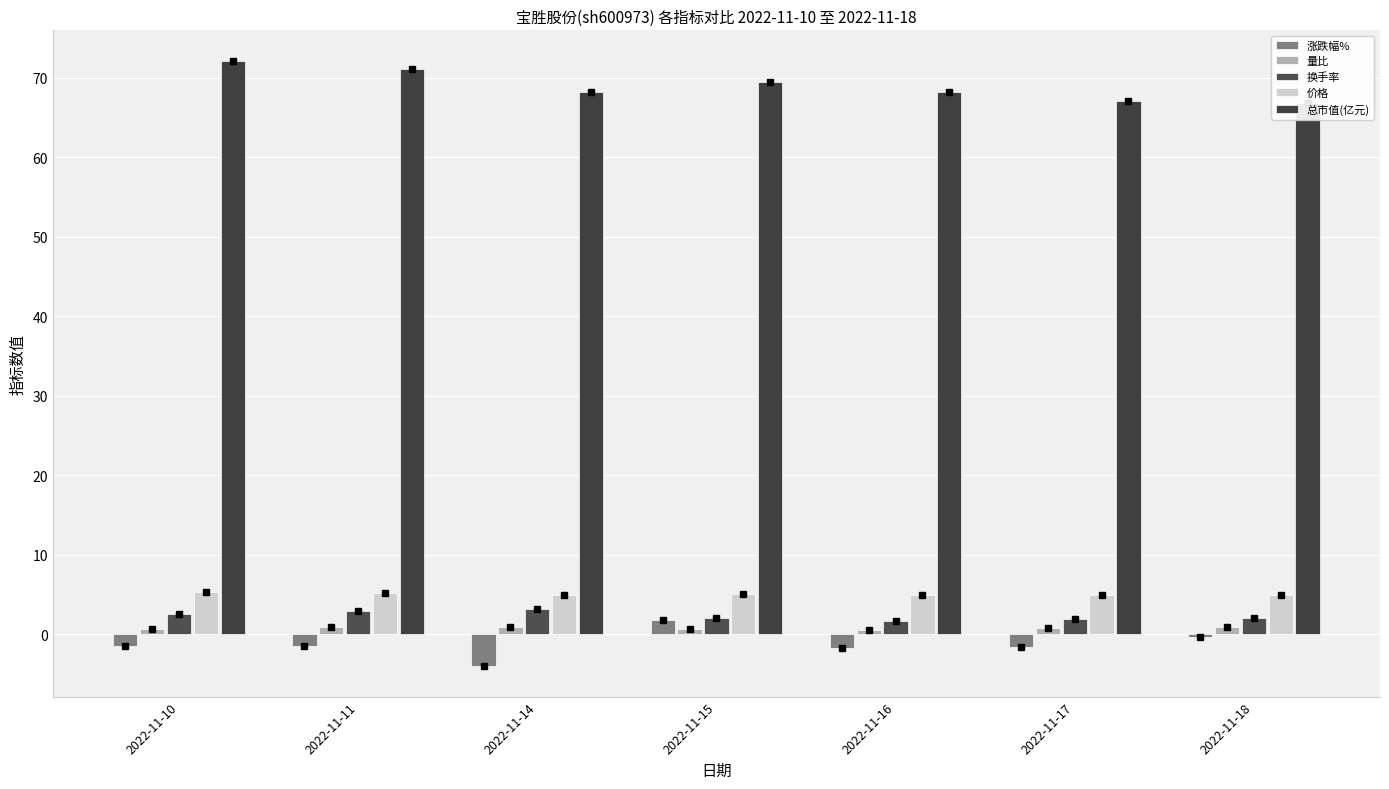

At 2022-11-17, list the series in order from smallest to largest.

涨跌幅%, 量比, 换手率, 价格, 总市值(亿元)